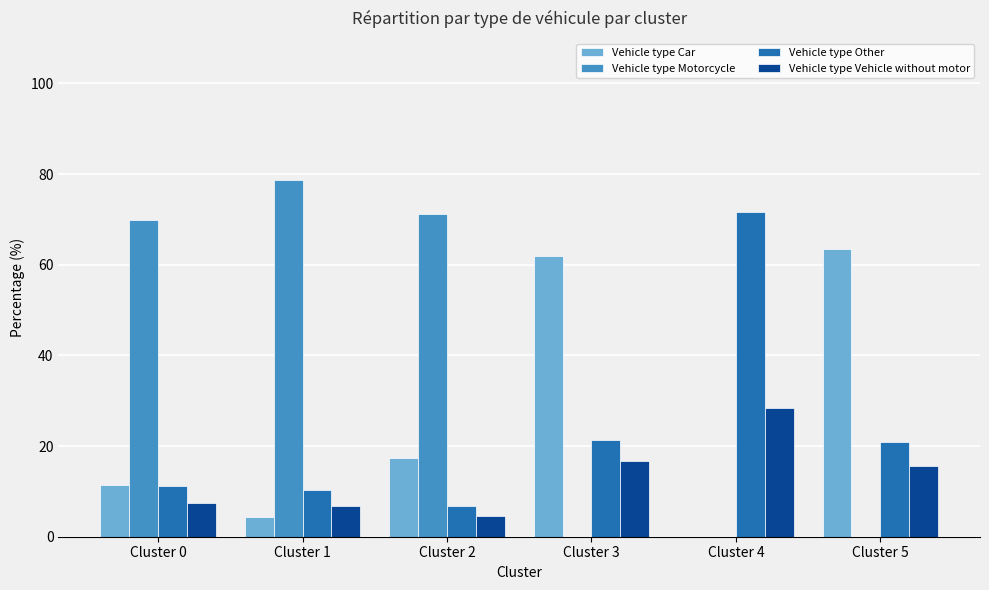

How many groups of bars are there?

6